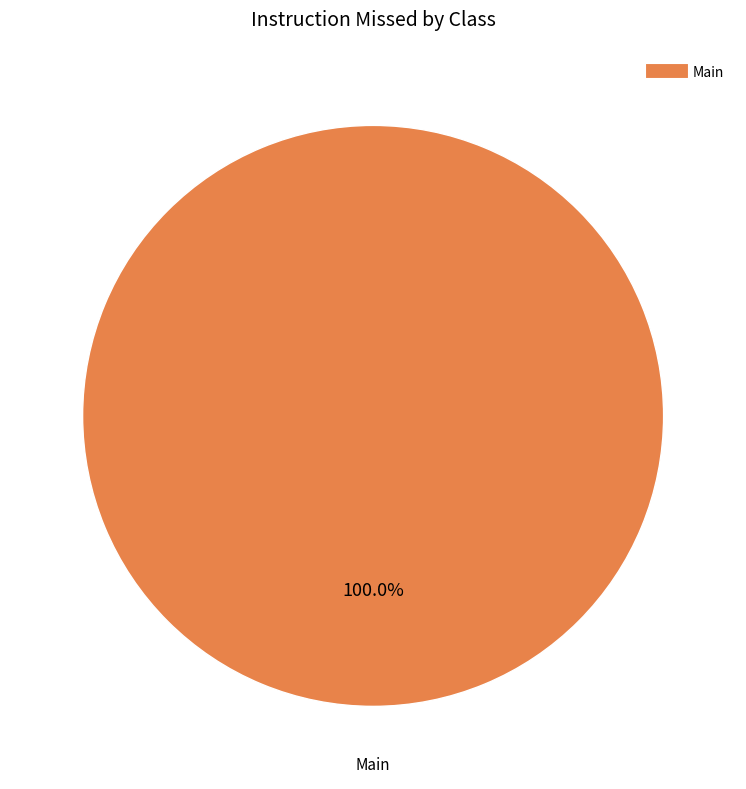

Is there any slice that represents more than half of the pie?

Yes